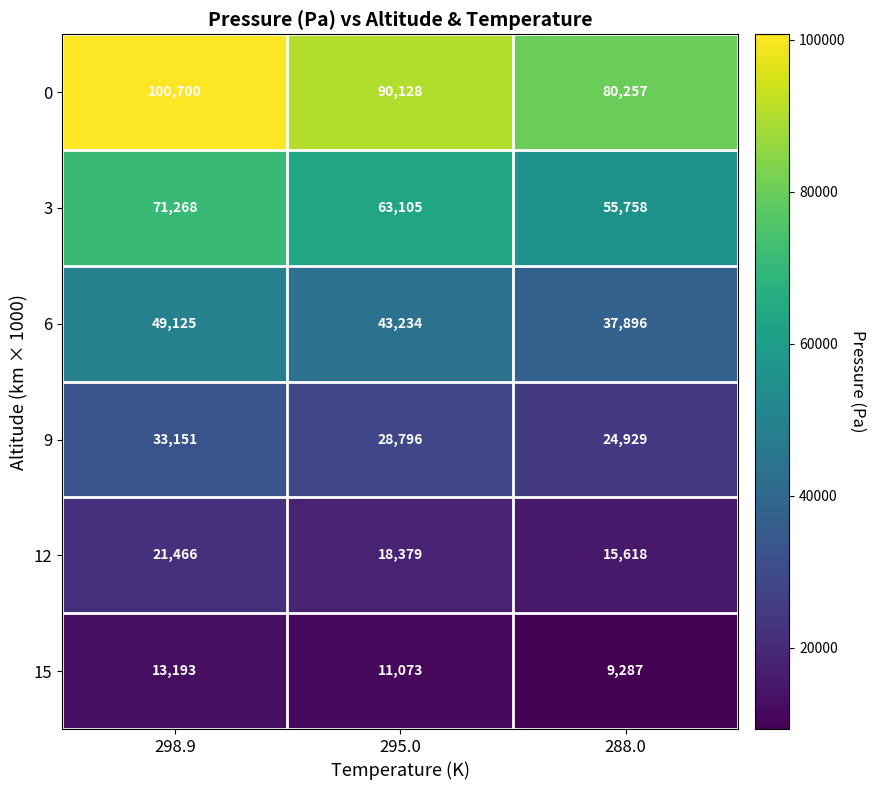

Which series has the widest spread of values?

0